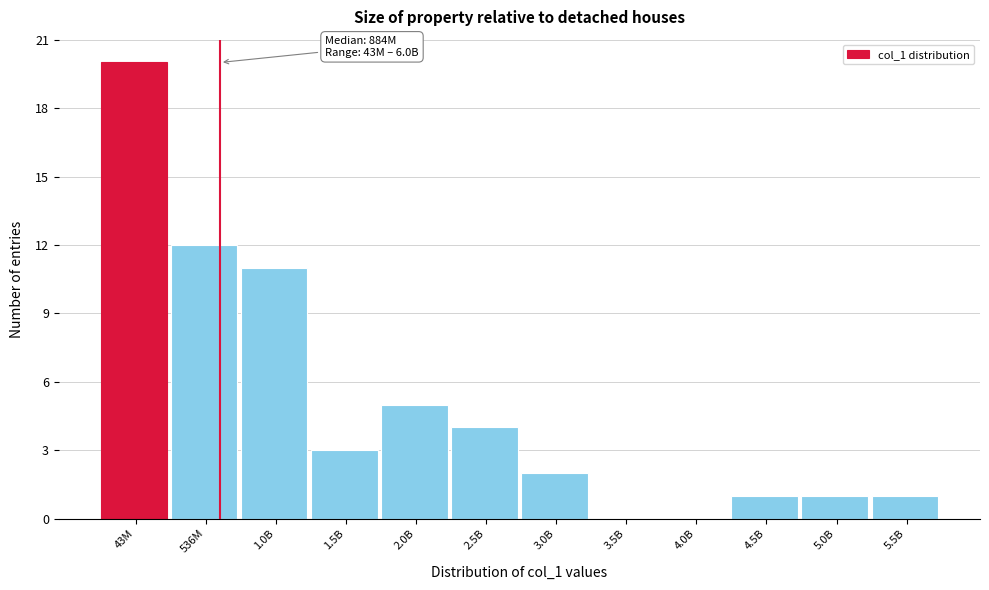

Reading left to right, list all the values displayed in this chart.

43M=20	536M=12	1.0B=11	1.5B=3	2.0B=5	2.5B=4	3.0B=2	3.5B=0	4.0B=0	4.5B=1	5.0B=1	5.5B=1